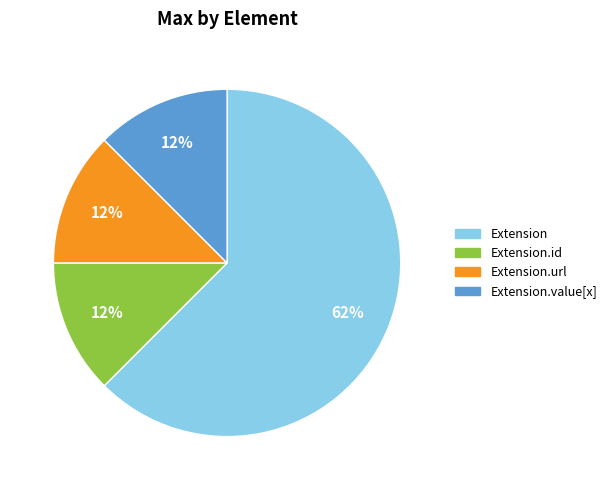

How many slices are in this pie chart?

4